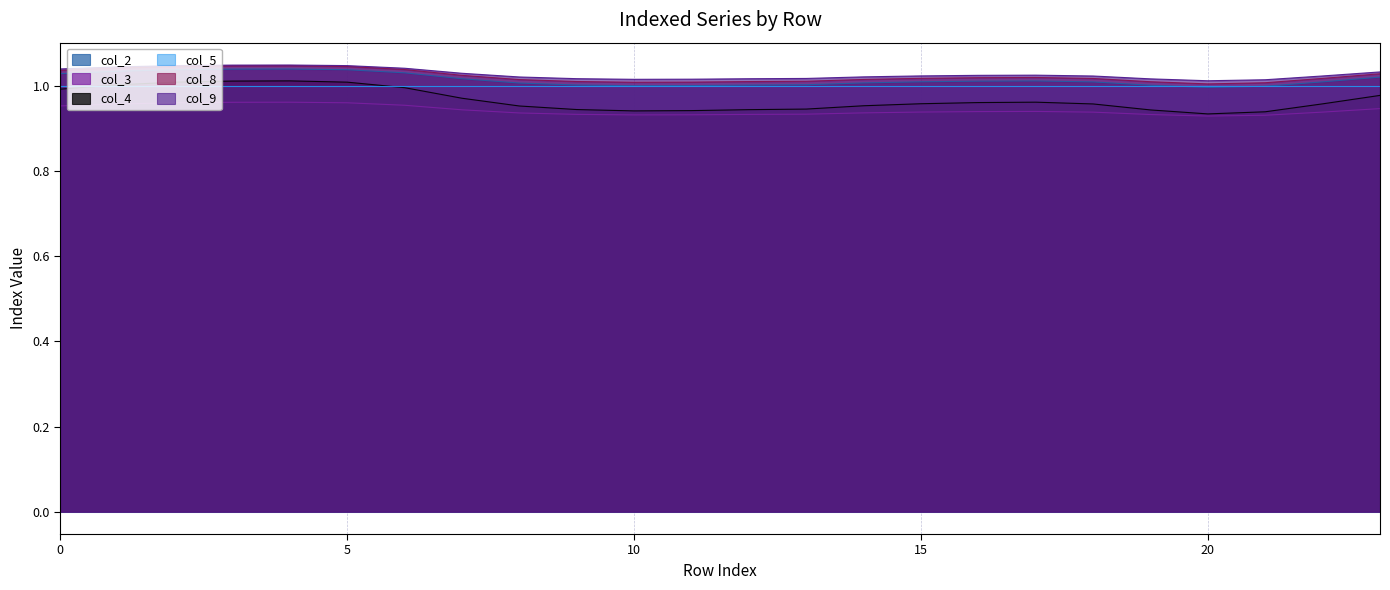

At how many categories does at least one series exceed 0?

24